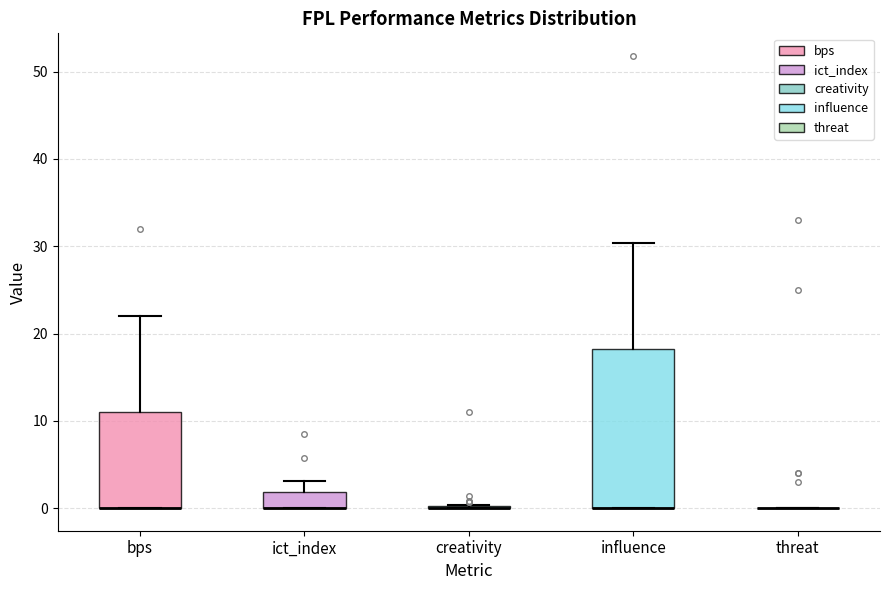

Reading left to right, read every box against the y-axis: the position of its median line, the range the box covers, and the ends of its whiskers. The values are not printed on the chart, so give them approximately, as read against the axis.

bps: median 0 (drawn on the box's lower edge), box 0 to 11, whiskers 0 to 22
ict_index: median 0 (drawn on the box's lower edge), box 0 to 2, whiskers 0 to 3
creativity: box collapsed to a line at 0, whiskers 0 to 0
influence: median 0 (drawn on the box's lower edge), box 0 to 18, whiskers 0 to 30
threat: box collapsed to a line at 0, whiskers 0 to 0